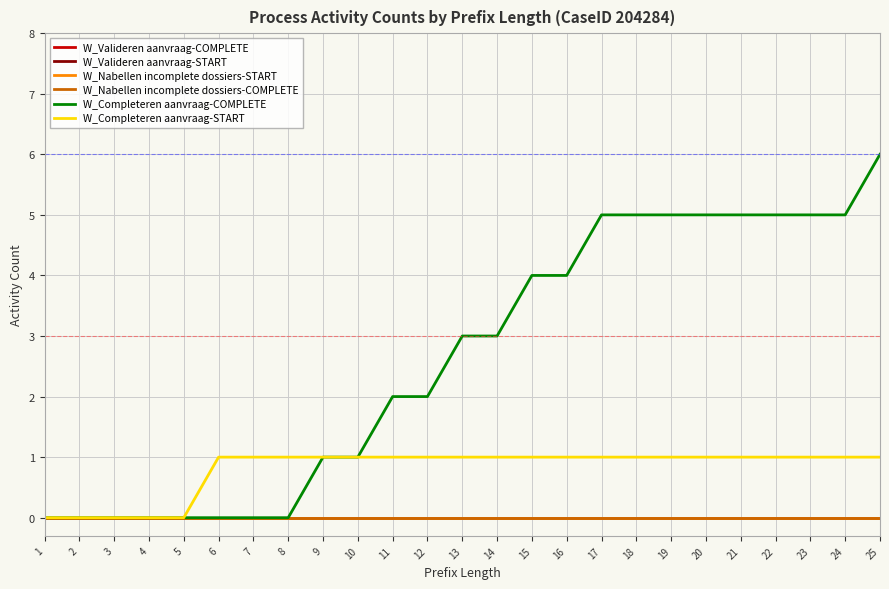

True or false: W_Nabellen incomplete dossiers-COMPLETE and W_Completeren aanvraag-START cross at least once.

False